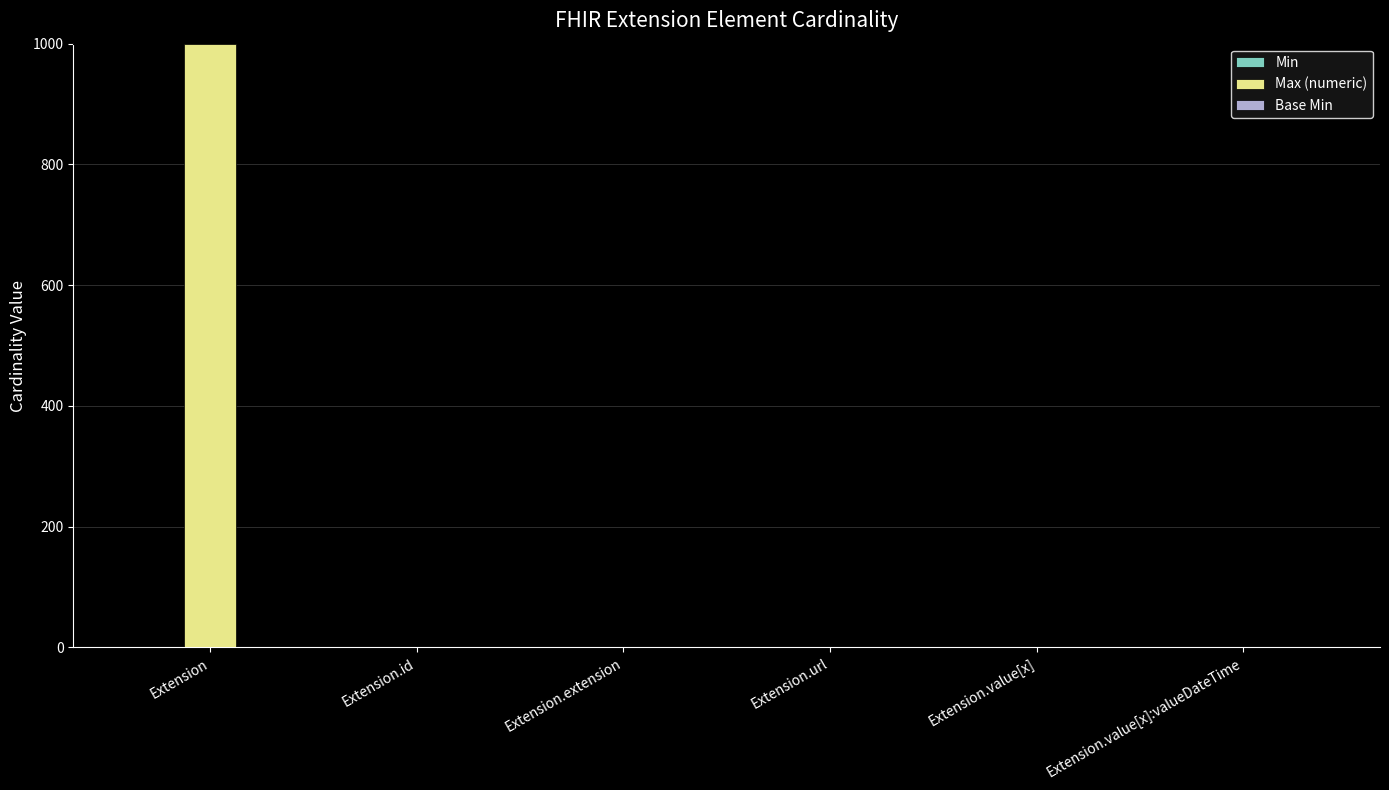

Which series has the largest total across all categories?

Max (numeric)